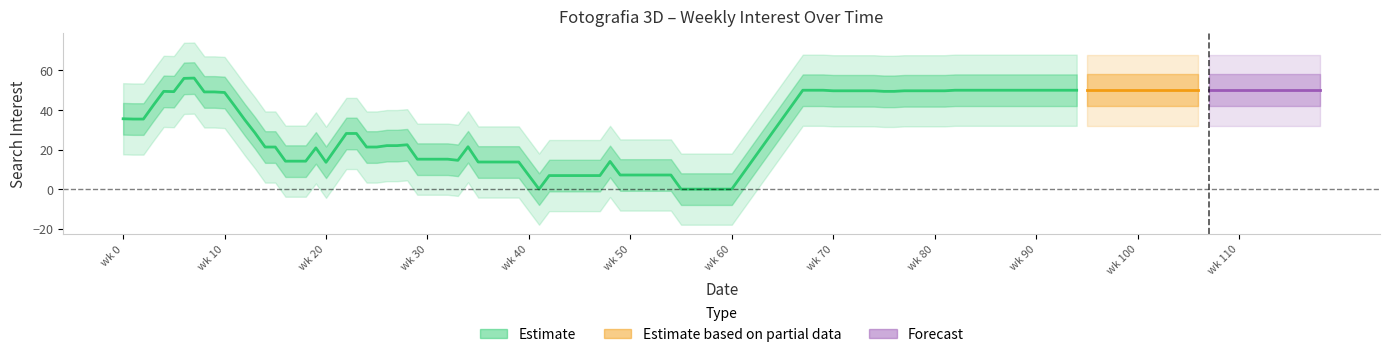

The value at 2018-01-28 is 72. True or false?

False